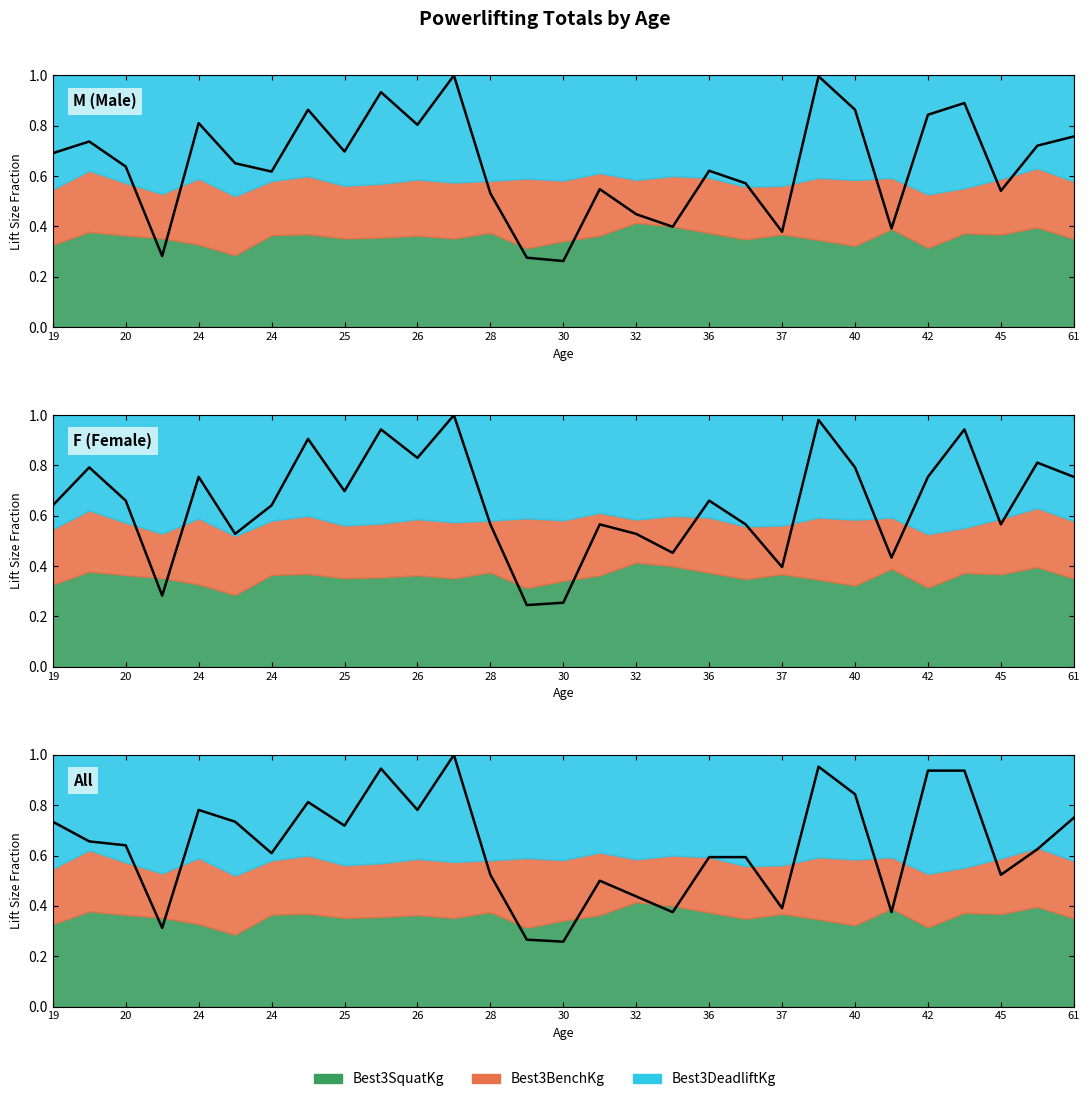

What is the difference between the Best3SquatKg values at 31 and 42?

0.2